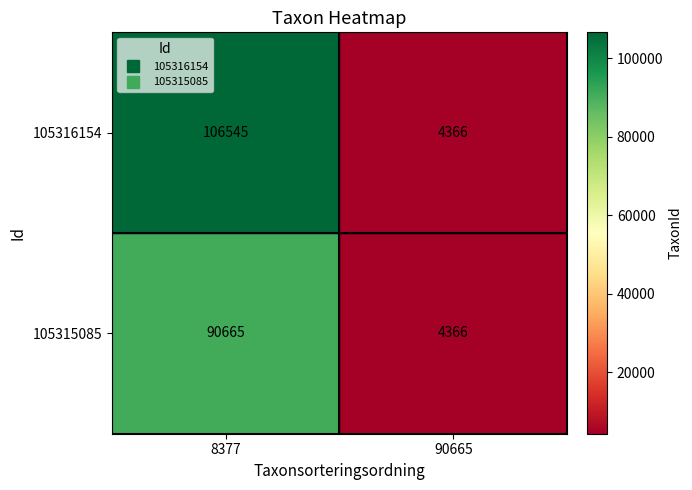

What is the difference between the 105315085 values at 90665 and 8377?

86299